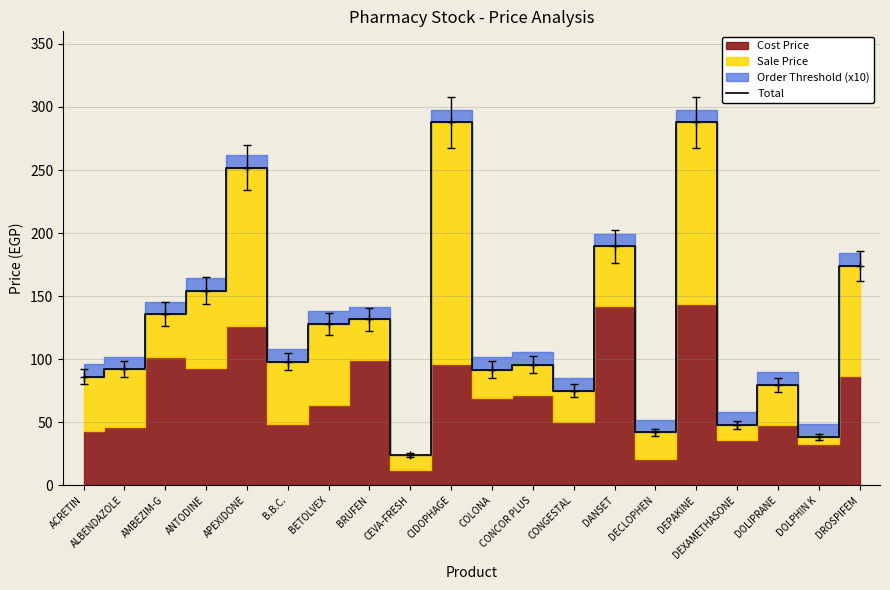

Does the chart display data point markers on the line(s)?

No